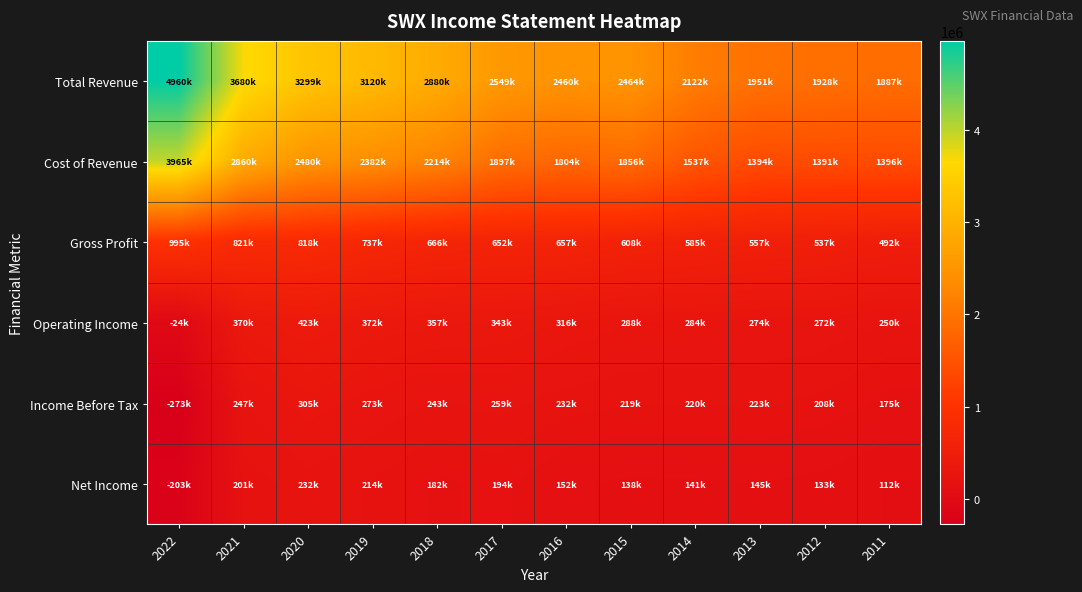

Reading left to right, transcribe all the data shown in this chart.

Total Revenue: 2022=4960000	2021=3680500	2020=3298900	2019=3119900	2018=2880000	2017=2548800	2016=2460500	2015=2463600	2014=2121700	2013=1950800	2012=1927800	2011=1887200
Cost of Revenue: 2022=3965100	2021=2859500	2020=2480400	2019=2382500	2018=2213500	2017=1896800	2016=1803500	2015=1855800	2014=1536900	2013=1394200	2012=1391100	2011=1395700
Gross Profit: 2022=994900	2021=820900	2020=818500	2019=737400	2018=666500	2017=652000	2016=657000	2015=607800	2014=584800	2013=556600	2012=536700	2011=491500
Operating Income: 2022=-24400	2021=369500	2020=423000	2019=371800	2018=357400	2017=343100	2016=315500	2015=288300	2014=284500	2013=274200	2012=271500	2011=250100
Income Before Tax: 2022=-273300	2021=246900	2020=304700	2019=272700	2018=243300	2017=259000	2016=231500	2015=219300	2014=219500	2013=222800	2012=207900	2011=175100
Net Income: 2022=-203300	2021=200800	2020=232300	2019=213900	2018=182300	2017=193800	2016=152000	2015=138300	2014=141100	2013=145300	2012=133300	2011=112300